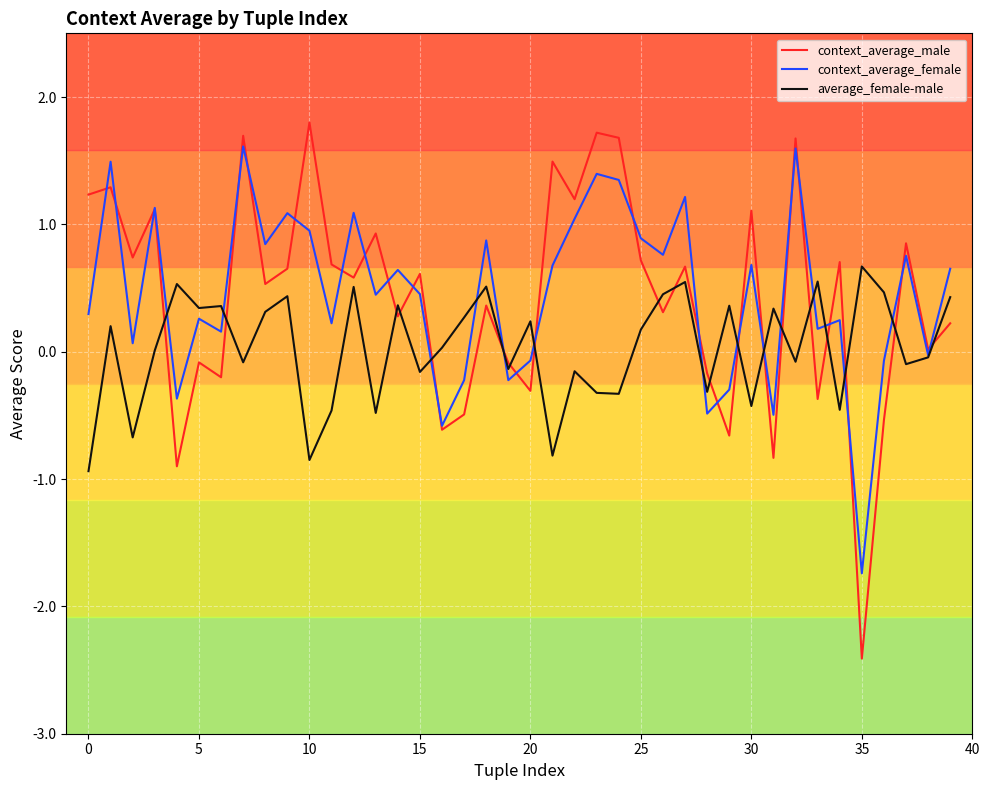

How many lines are shown in the chart?

3